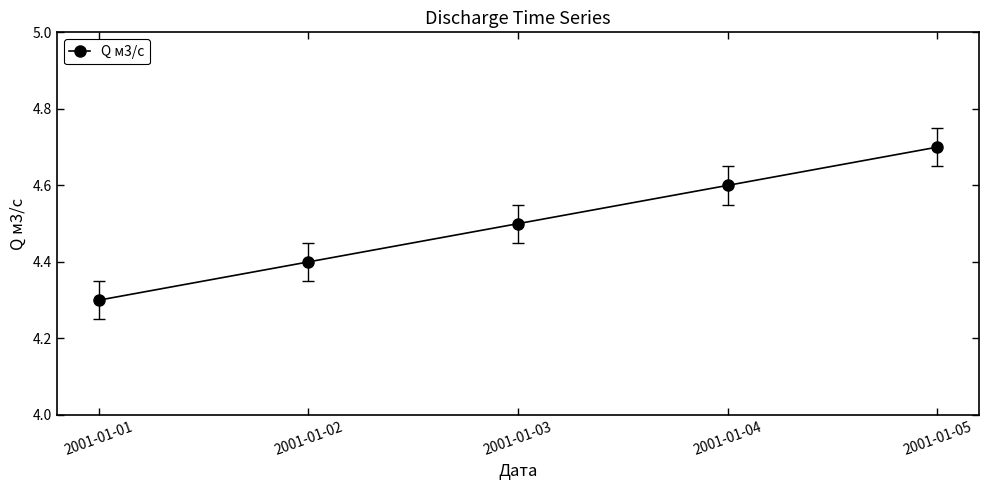

What is the sum of all values?

22.5